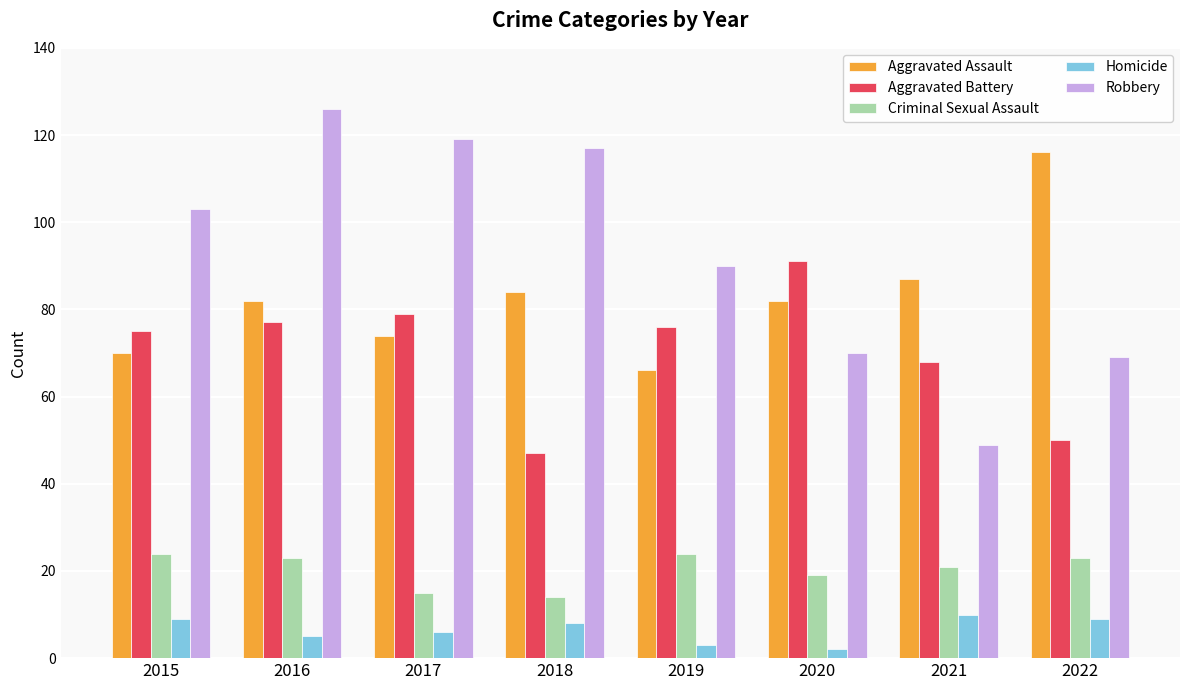

Which series has the largest total across all categories?

Robbery